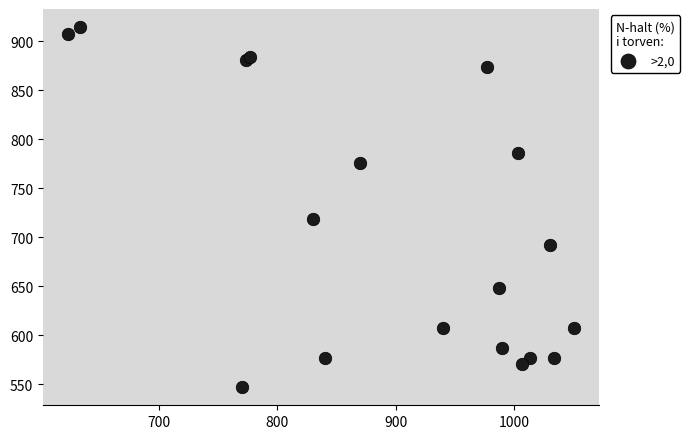

What Y value in the scatter plot is closest to 730?

718.9